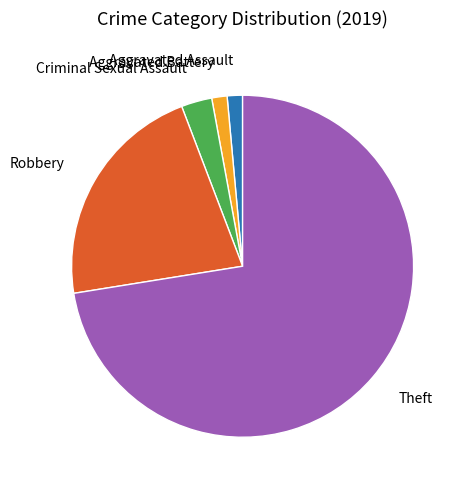

Count the number of slices in the pie.

5